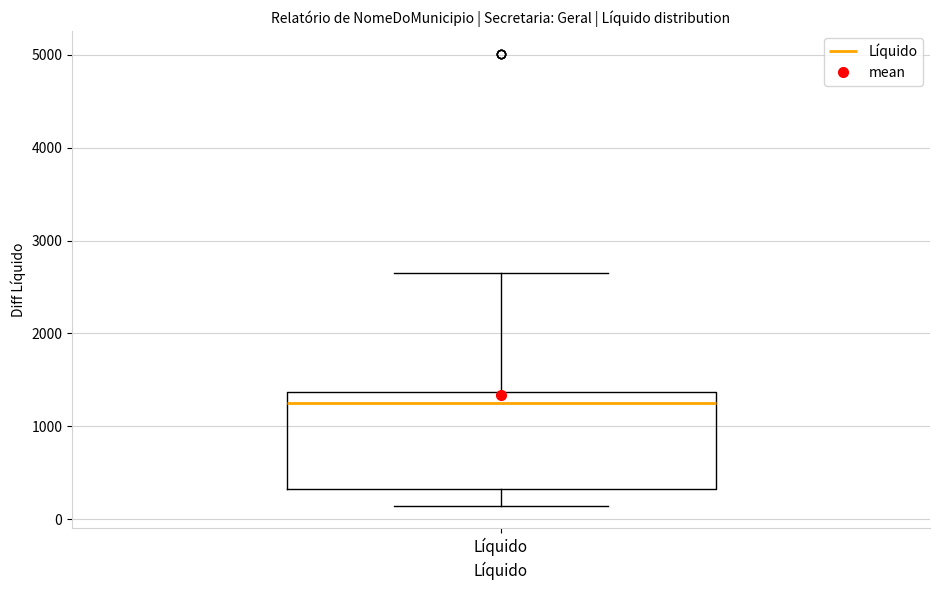

Read this box plot against the y-axis: the position of the median line, the range covered by the box, and the ends of both whiskers. The values are not printed on the chart, so give them approximately, as read against the axis.

median 1200, box 300 to 1400, whiskers 100 to 2600